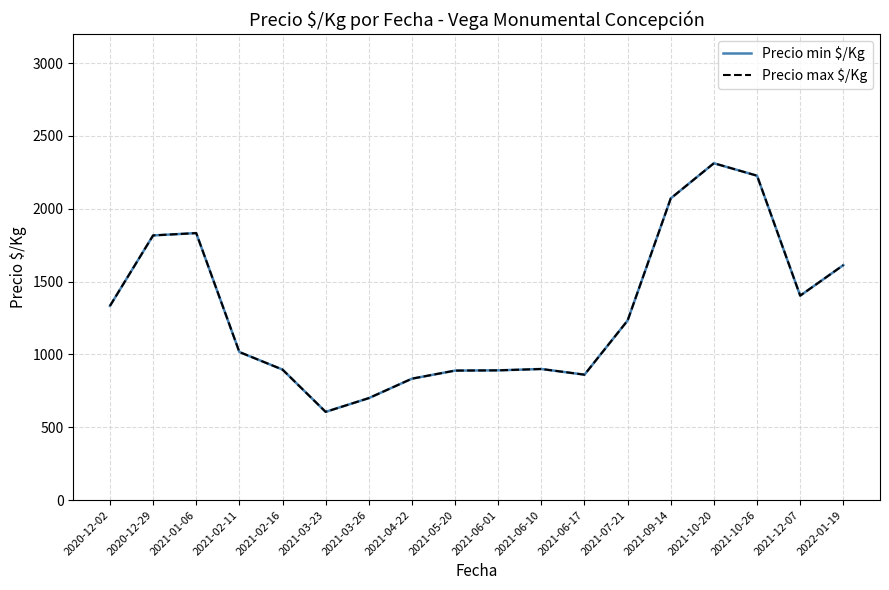

True or false: Precio max $/Kg and Precio min $/Kg intersect in this chart.

False